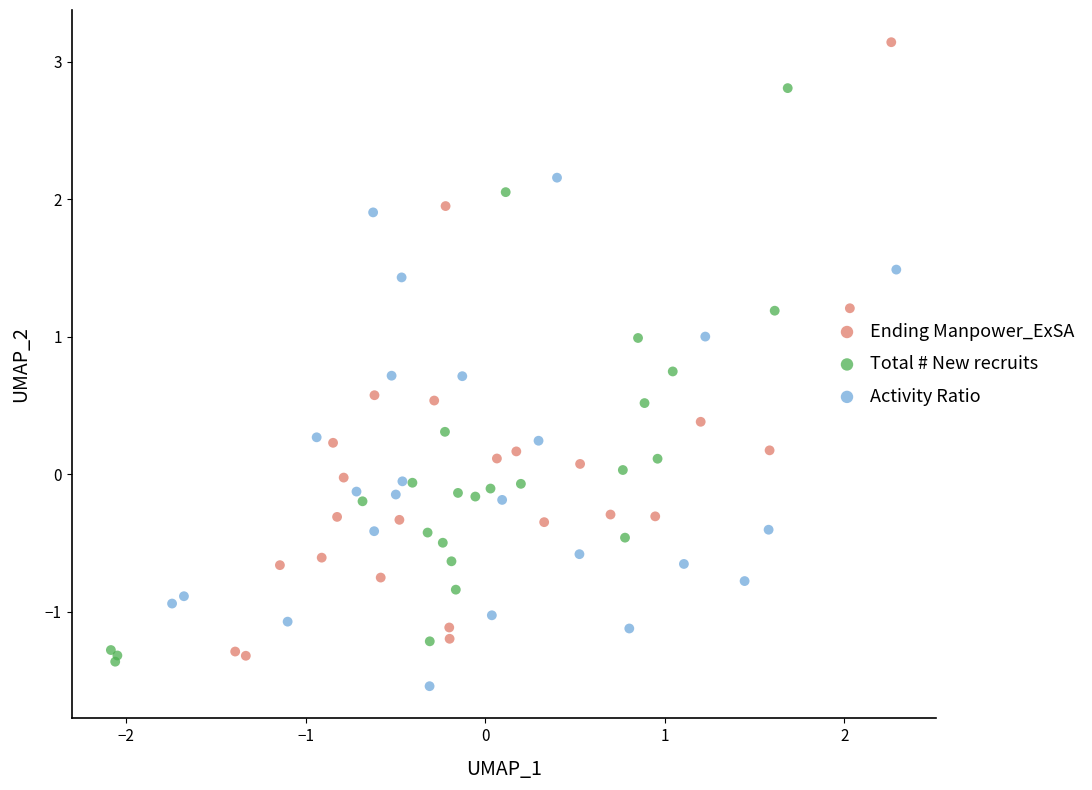

Which series has the largest Y range (max minus min)?

Ending Manpower_ExSA